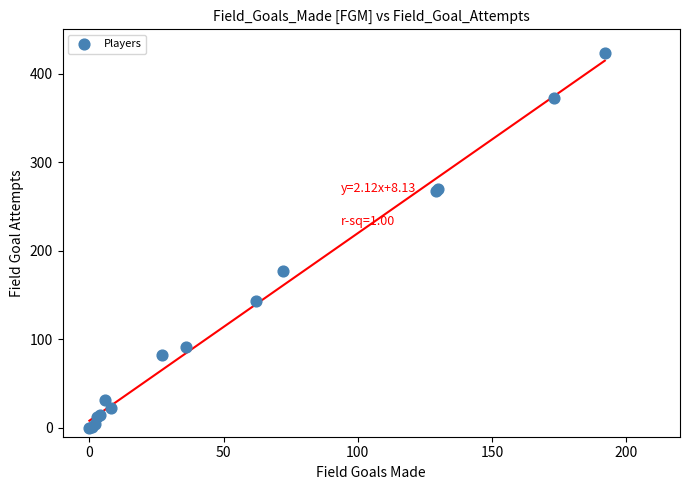

What Y value in the scatter plot is closest to 211?

177